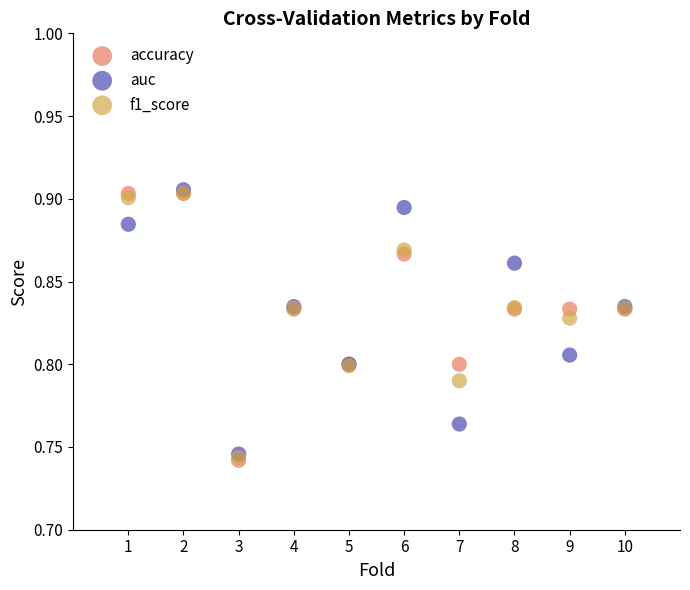

What are all the series names shown in the legend?

accuracy, auc, f1_score